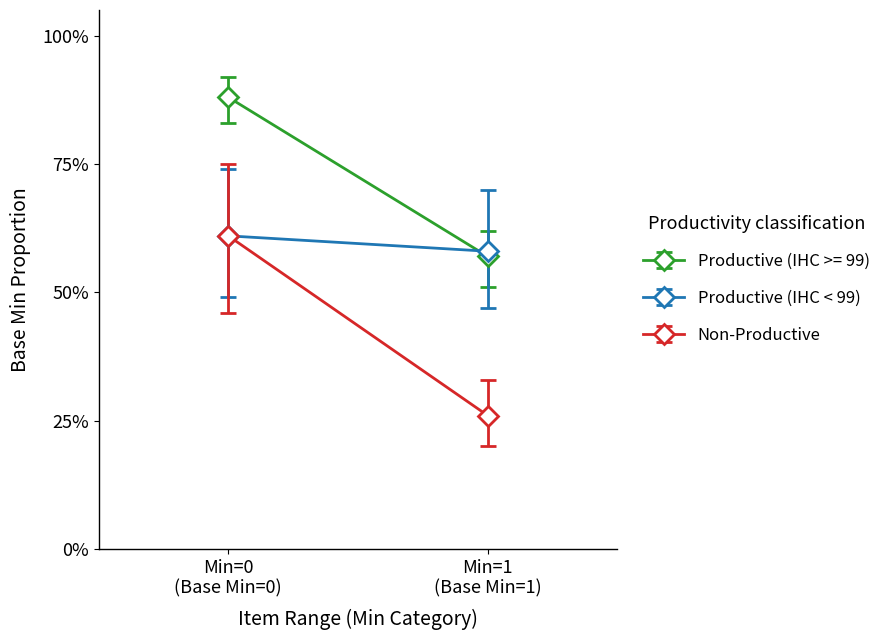

Is it true that Base Min=1 equals 0.3 at Min=1?

True